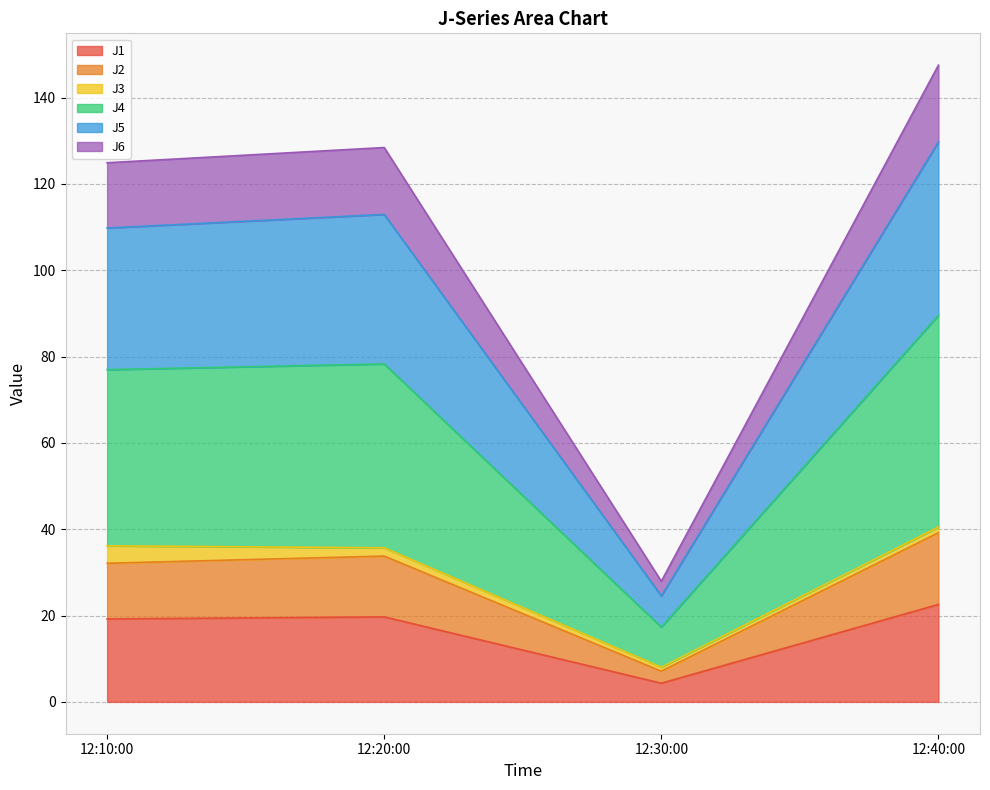

True or false: J1 has a value of 19.7 at 12:20:00.

True